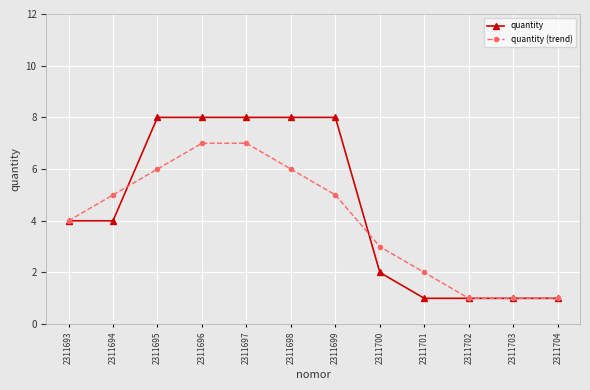

What is the greatest value displayed?

8